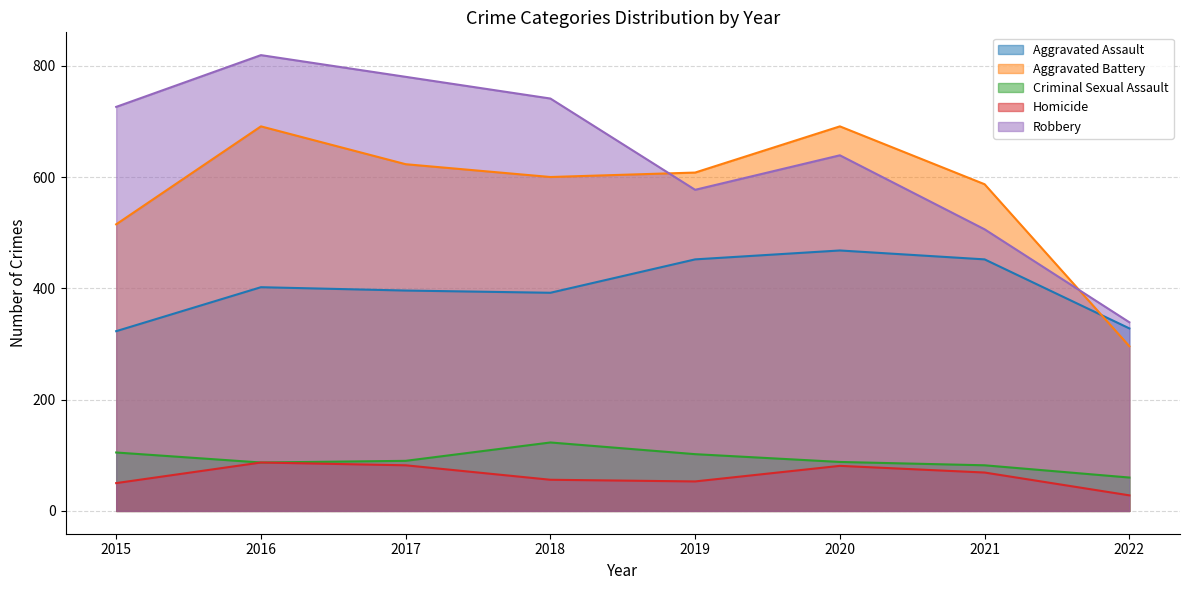

Where is Robbery nearest to the value 579?

2019